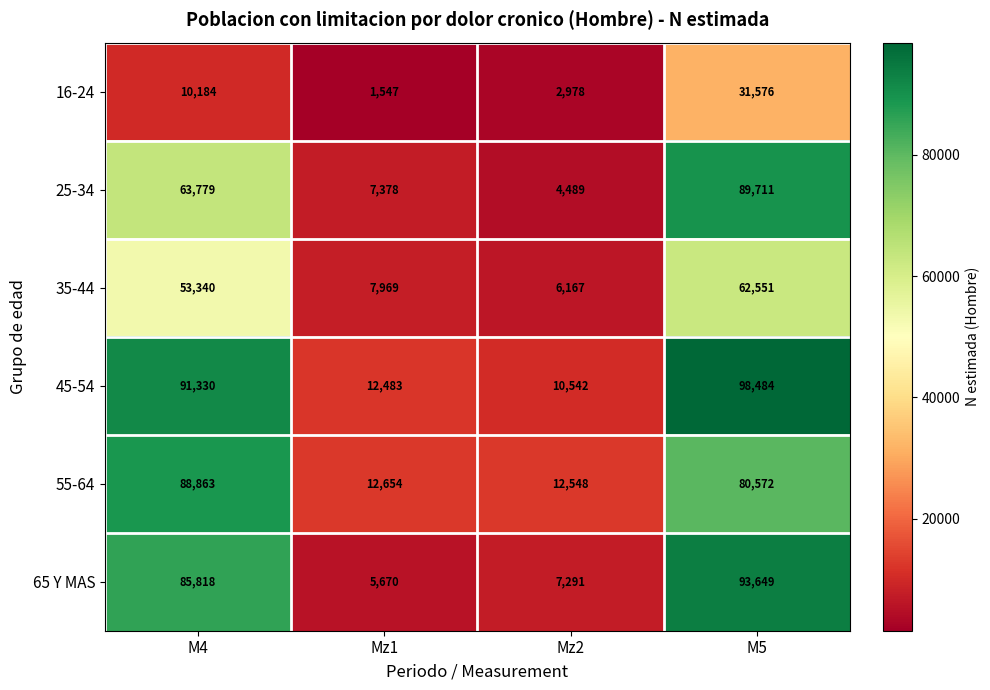

Which series has the largest total across all categories?

45-54